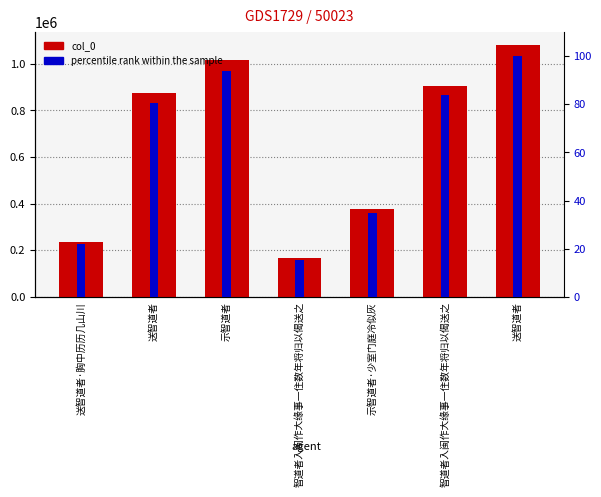

Reading left to right, extract all data points from this chart.

col_0: 236438.0	872775.0	1016604.0	166546.0	376349.0	905924.0	1082574.0
percentile rank within the sample: 21.8	80.6	93.9	15.4	34.8	83.7	100.0